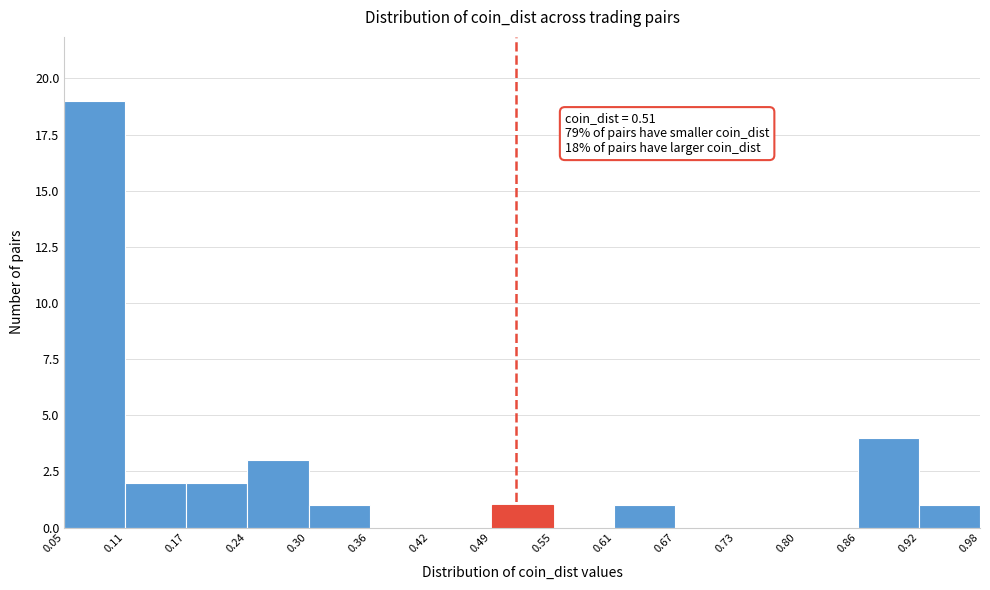

Which range on the x-axis has the tallest bar?

0.05 to 0.11